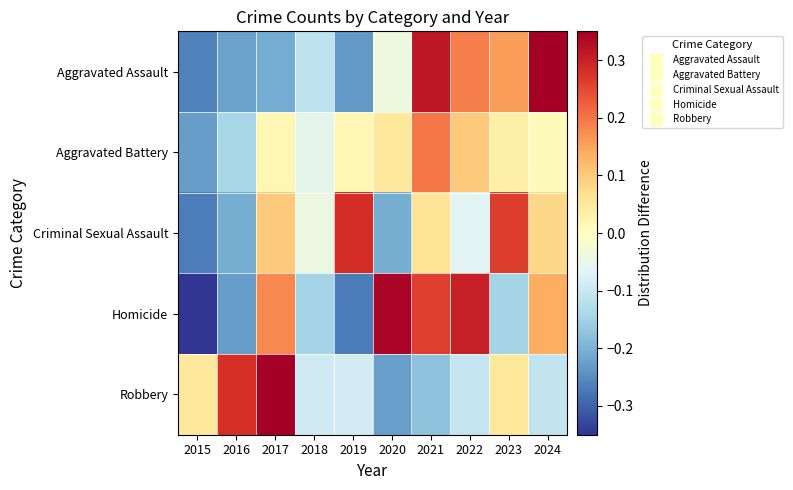

Rank the series by their maximum value, from highest to lowest.

Aggravated Assault, Robbery, Homicide, Criminal Sexual Assault, Aggravated Battery